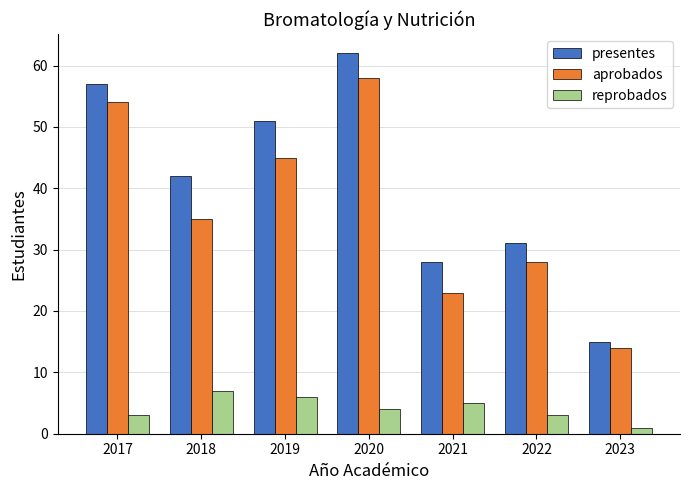

What is the maximum value shown in the chart?

62